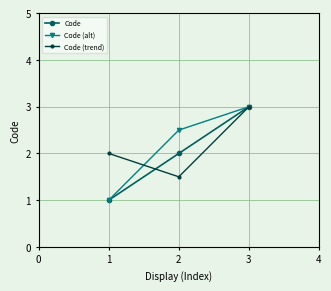

What is the value of the Code (alt) point at the 2nd from the left?

2.5